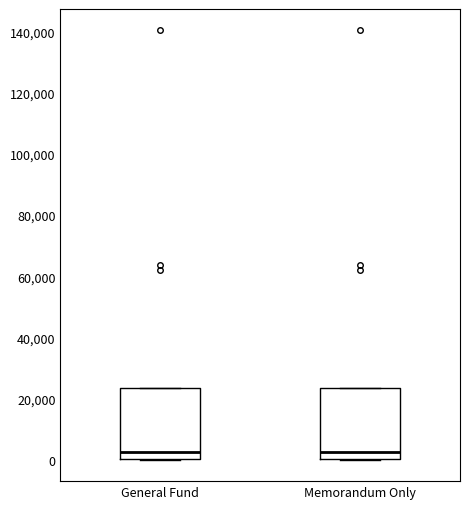

Reading left to right, read every box against the y-axis: the position of its median line, the range the box covers, and the ends of its whiskers. The values are not printed on the chart, so give them approximately, as read against the axis.

General Fund: median 2000, box 0 to 24000, whiskers 0 to 24000
Memorandum Only: median 2000, box 0 to 24000, whiskers 0 to 24000